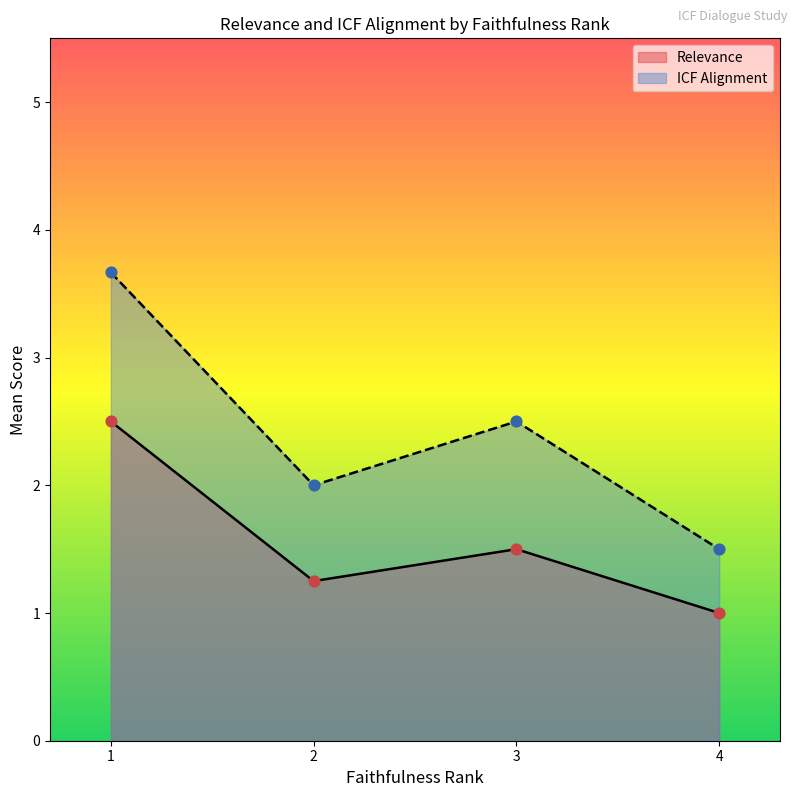

Which series contains the lowest Y value?

Relevance